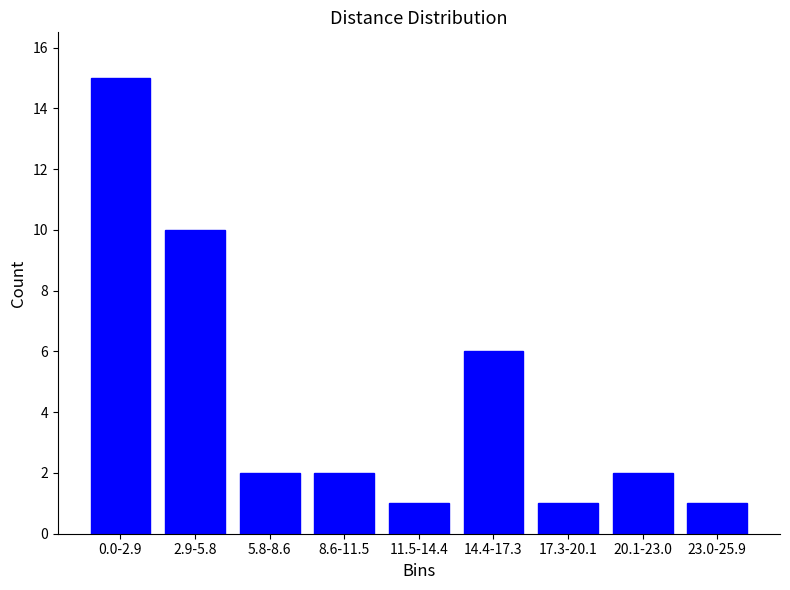

Reading left to right, transcribe all the data shown in this chart.

0.0-2.9=15	2.9-5.8=10	5.8-8.6=2	8.6-11.5=2	11.5-14.4=1	14.4-17.3=6	17.3-20.1=1	20.1-23.0=2	23.0-25.9=1